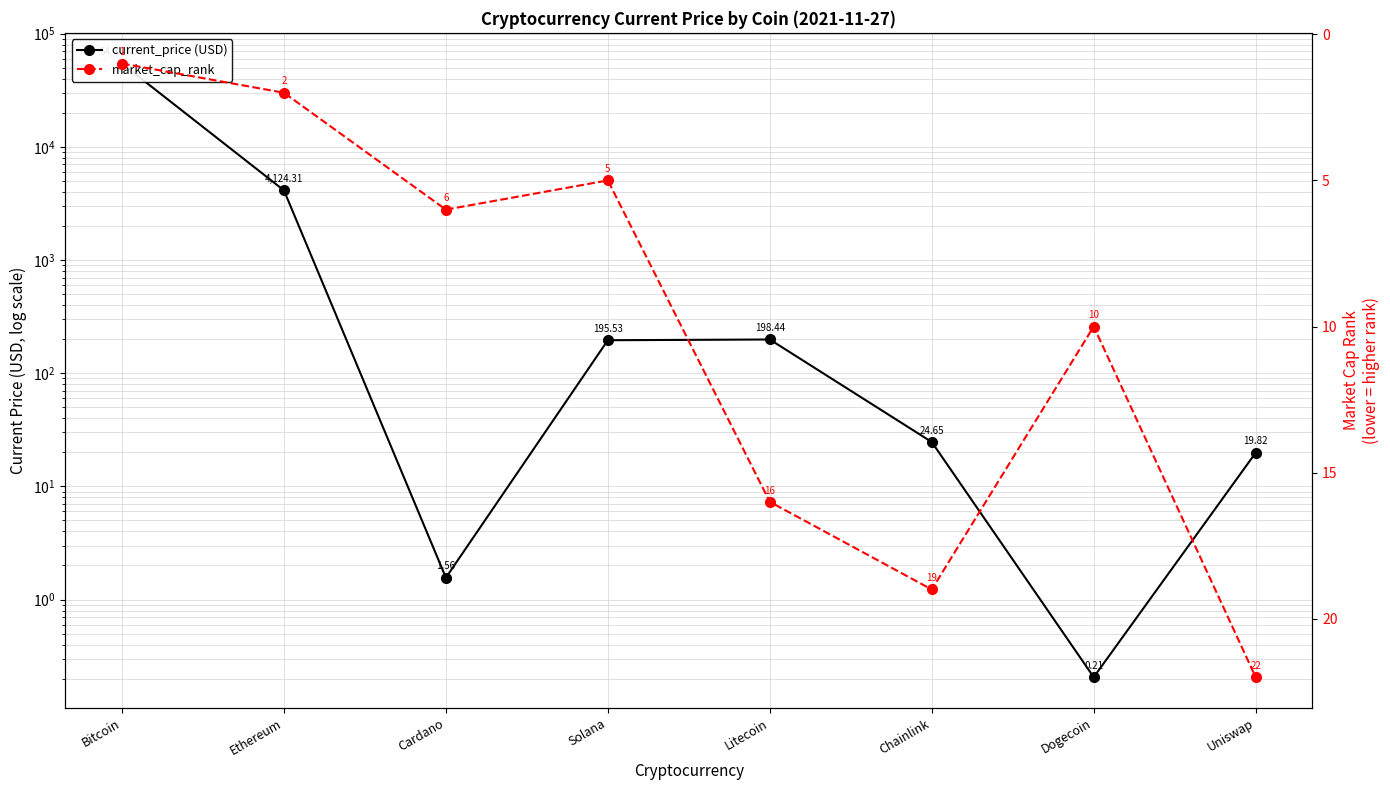

At which label does current_price (USD) reach its minimum?

Dogecoin